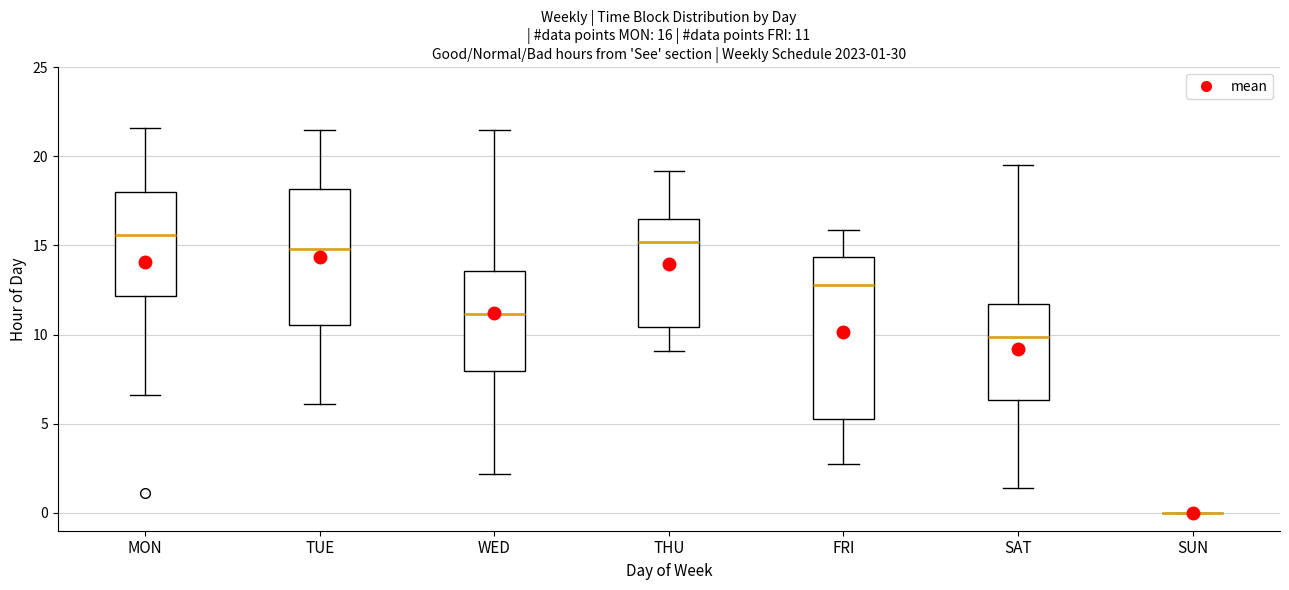

Which box is the tallest, from its lower edge to its upper edge?

FRI